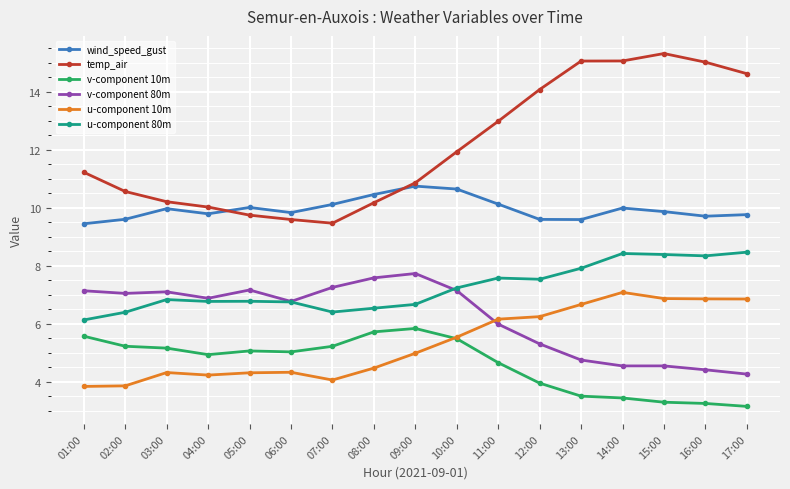

What is the difference between the highest and lowest values at 12:00?

10.1